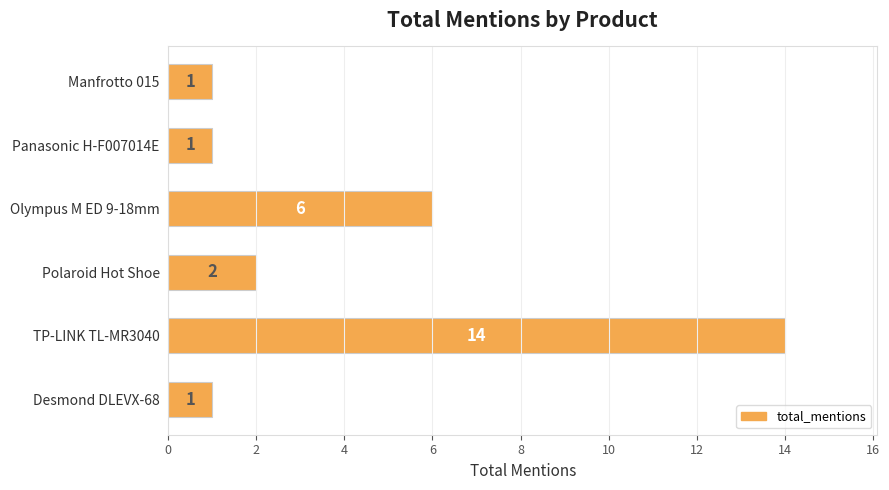

What is the minimum value shown in the chart?

1